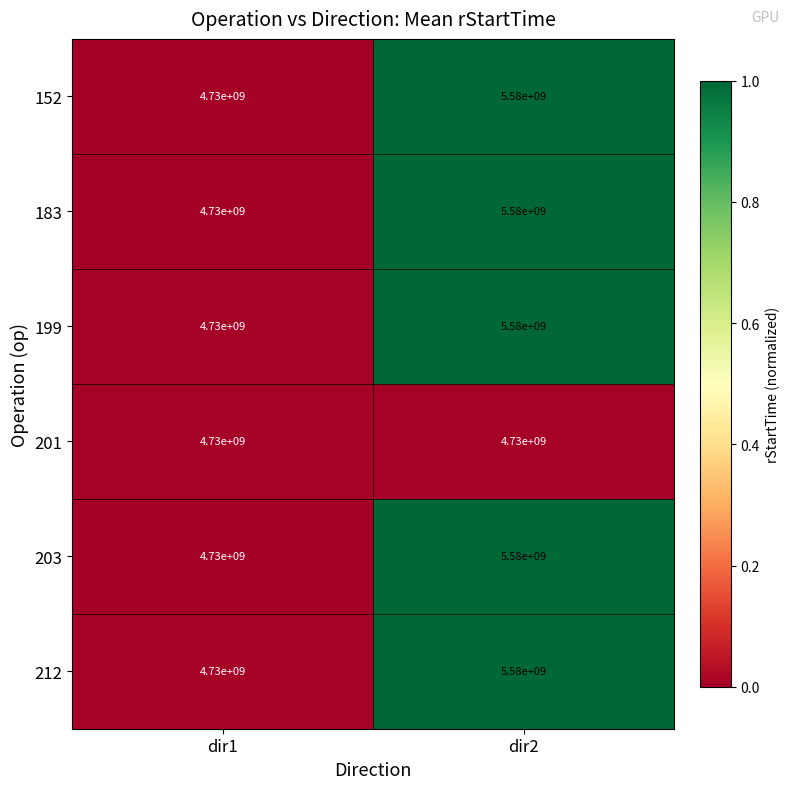

How many data points does each series have?

2